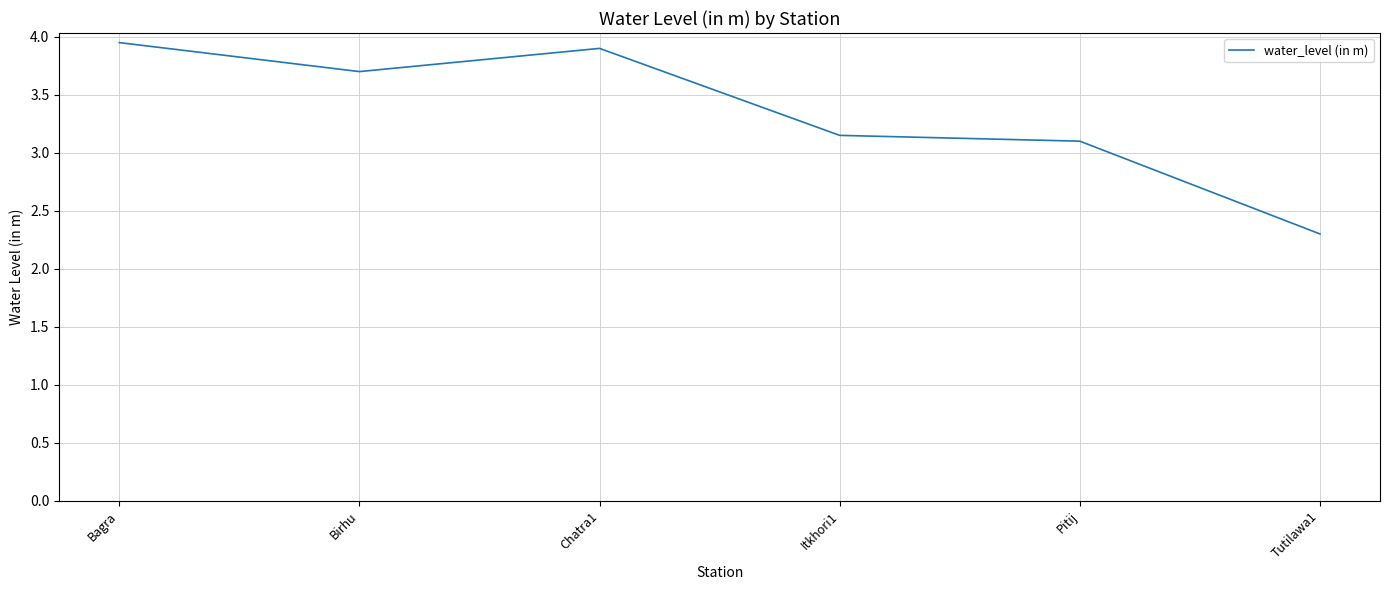

What is the smallest value displayed?

2.3